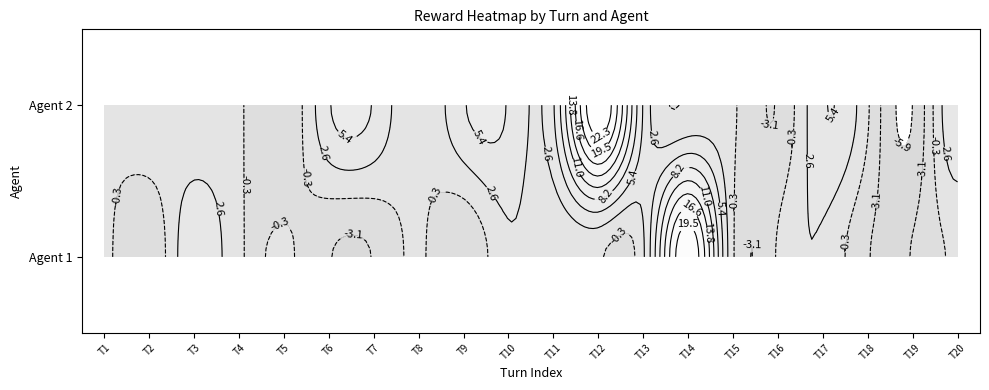

What is the difference between the maximum and second lowest values in the Agent 2 series?

28.0